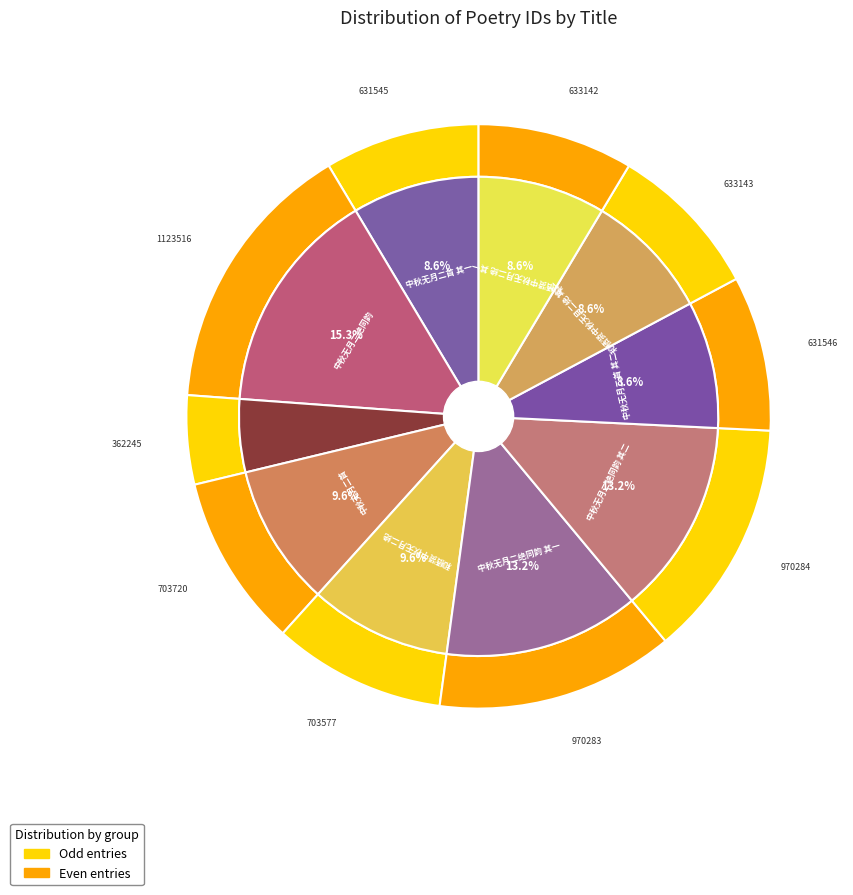

Is there a majority slice in this chart?

No